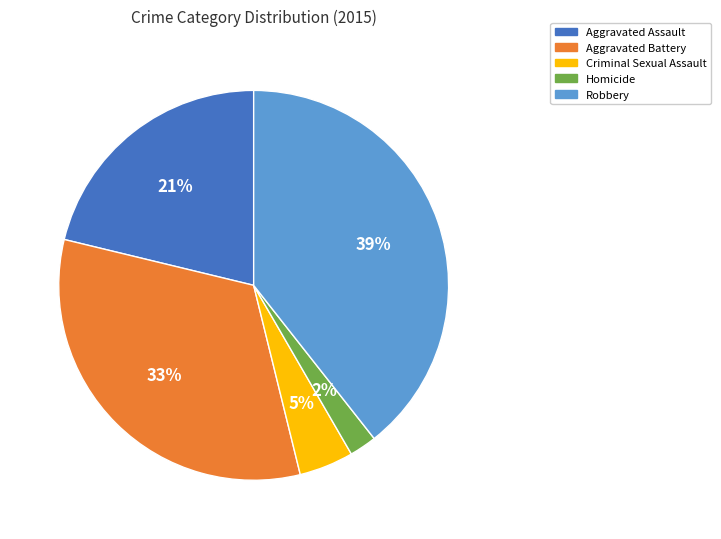

How many slices are in this pie chart?

5